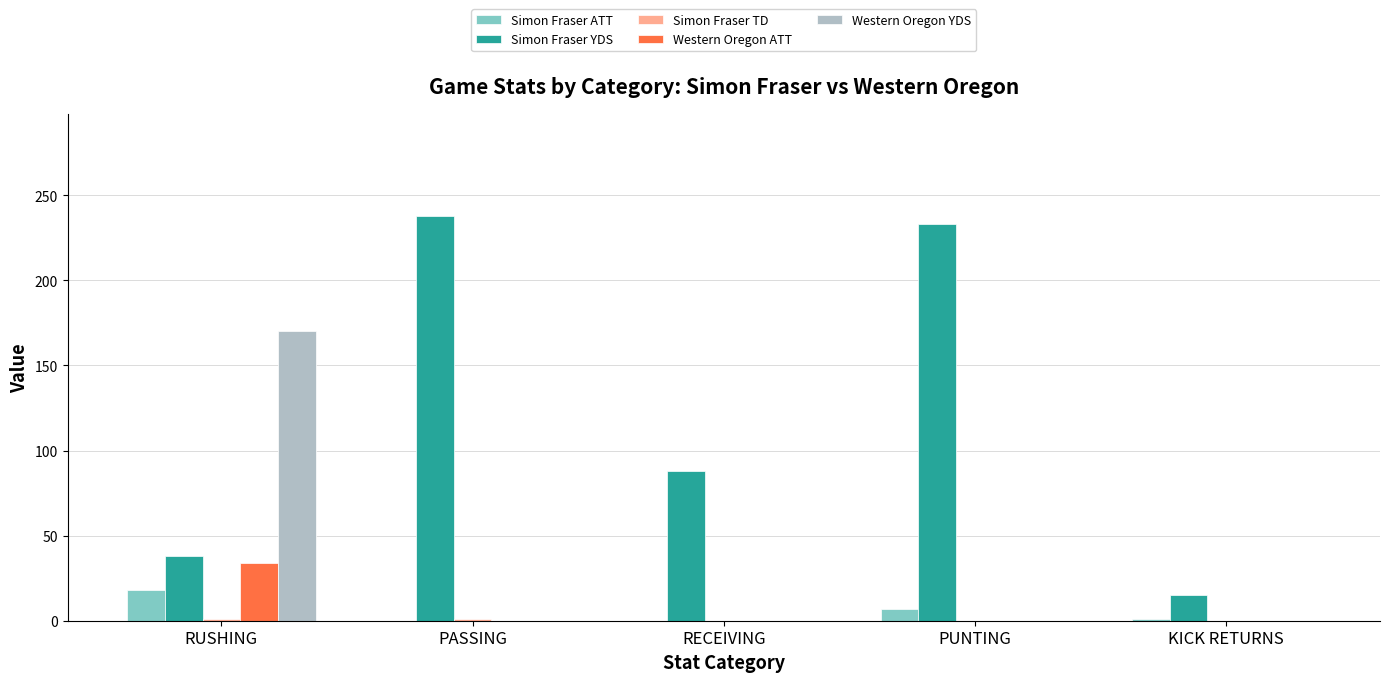

What is the total value across all series at PASSING?

239